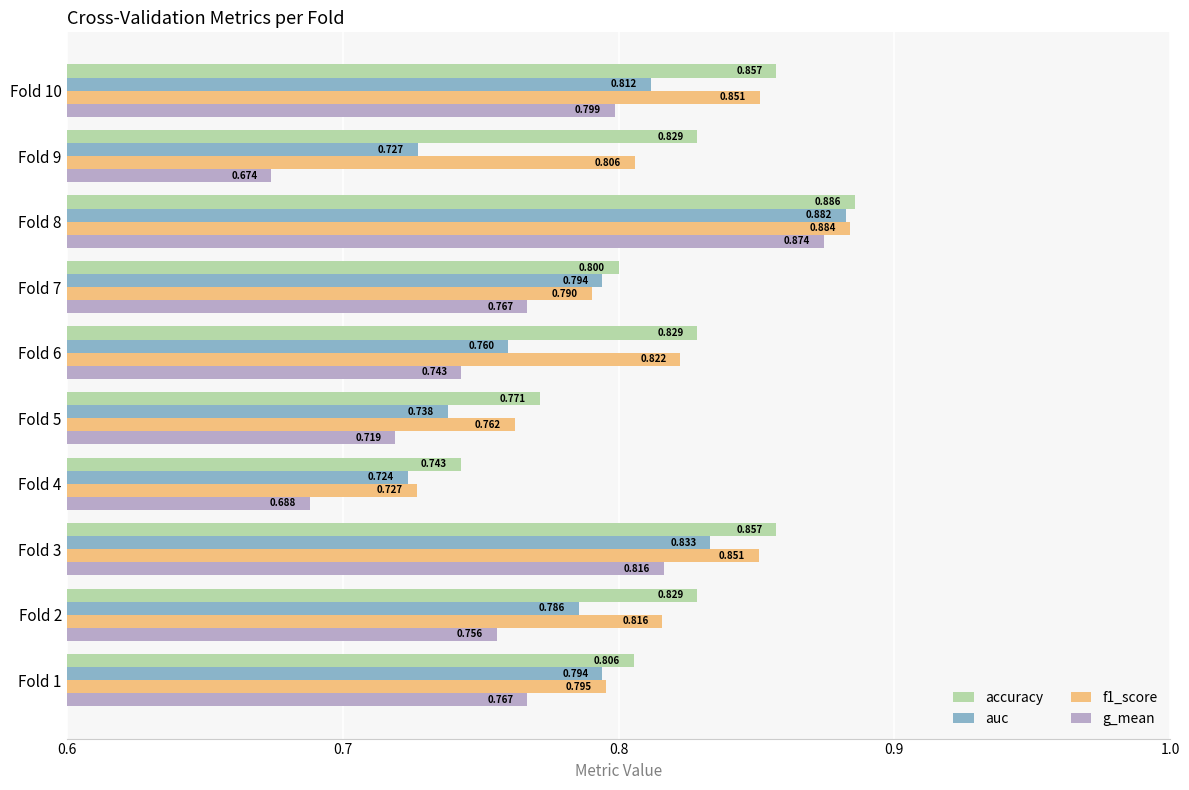

Which series changed the most between Fold 5 and Fold 8?

g_mean